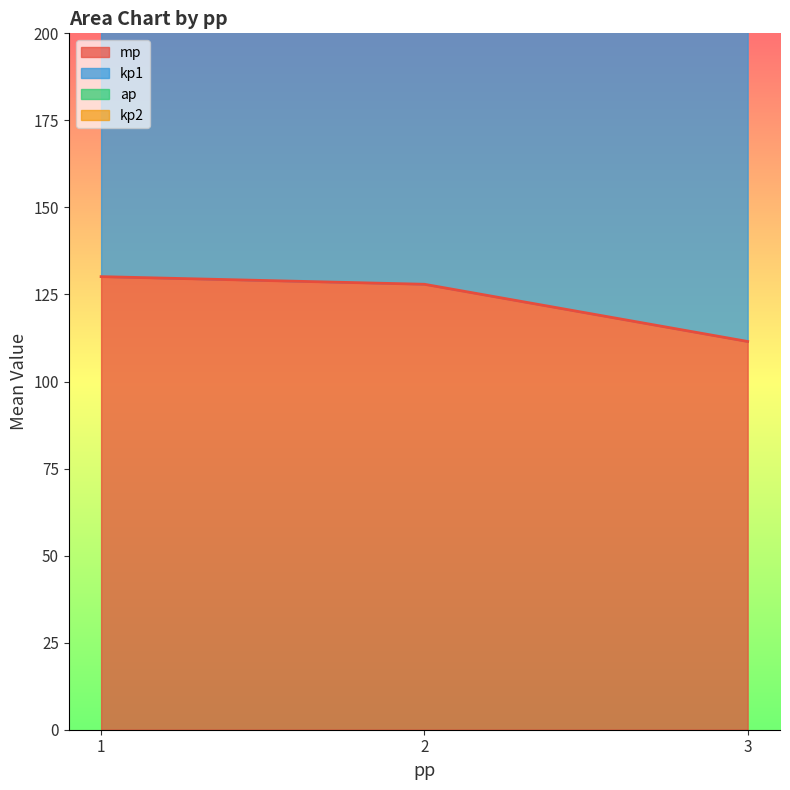

What is the difference between the highest and lowest values at 1?

141